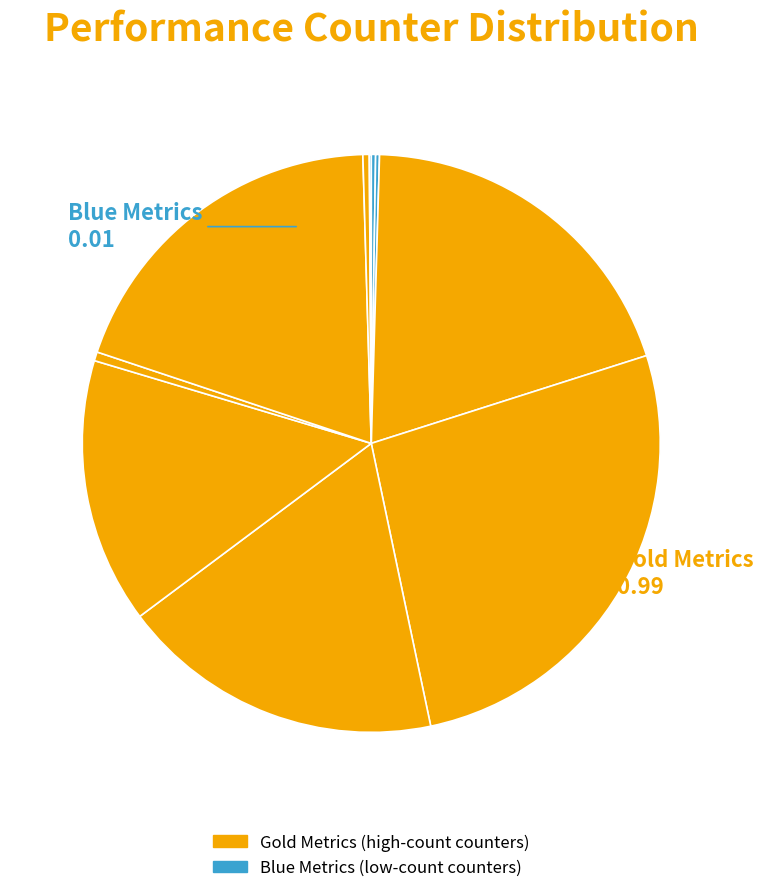

To the nearest percent, what is the difference between the largest and smallest slice percentages?

27%